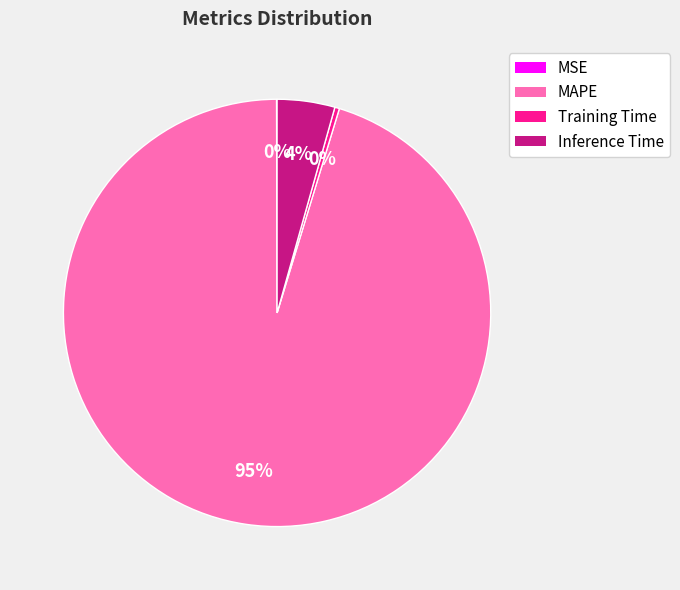

True or false: Training Time accounts for 7% of the total.

False